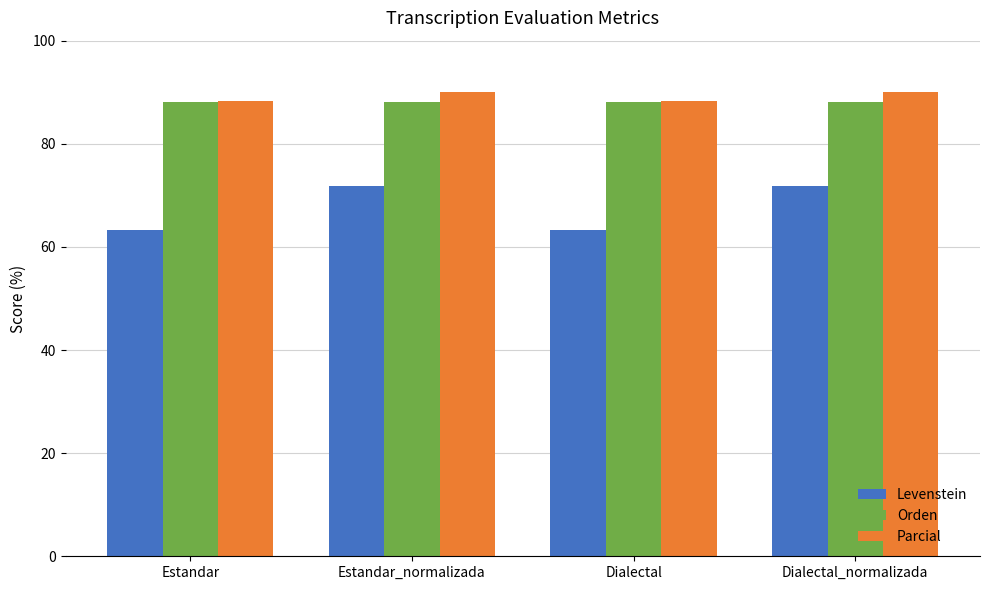

What is the maximum value for Orden?

88.2